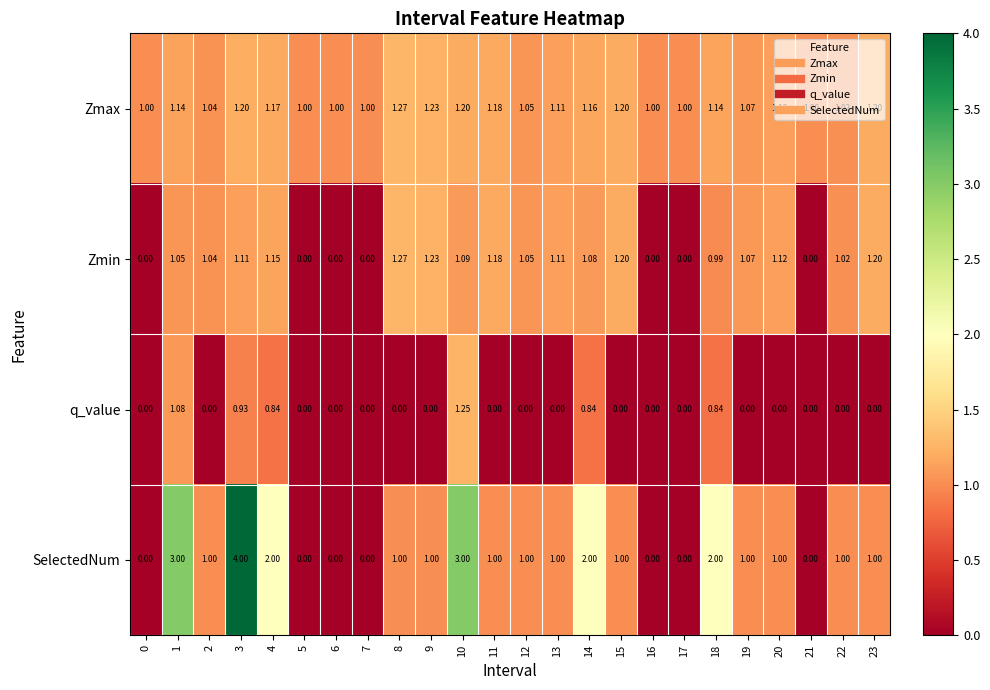

Which series has the widest spread of values?

SelectedNum